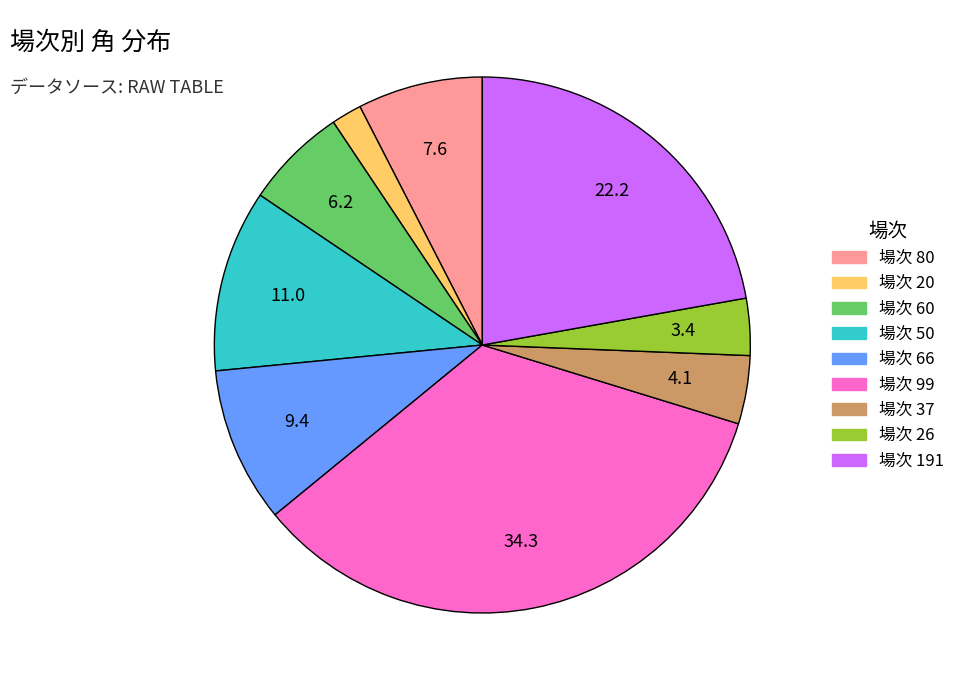

Does any single category account for the majority?

No